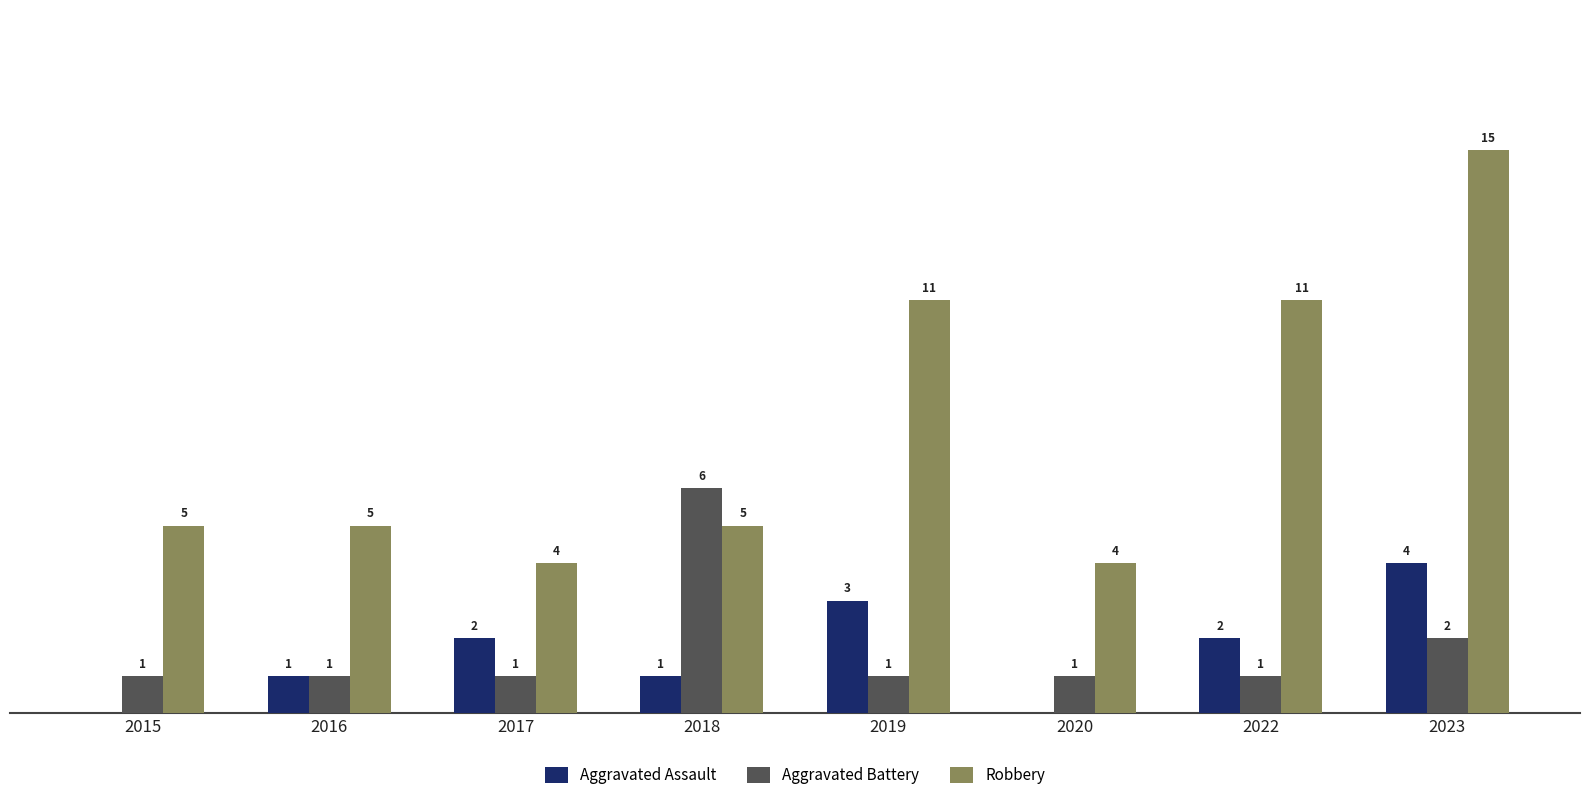

Which series has the largest total across all categories?

Robbery